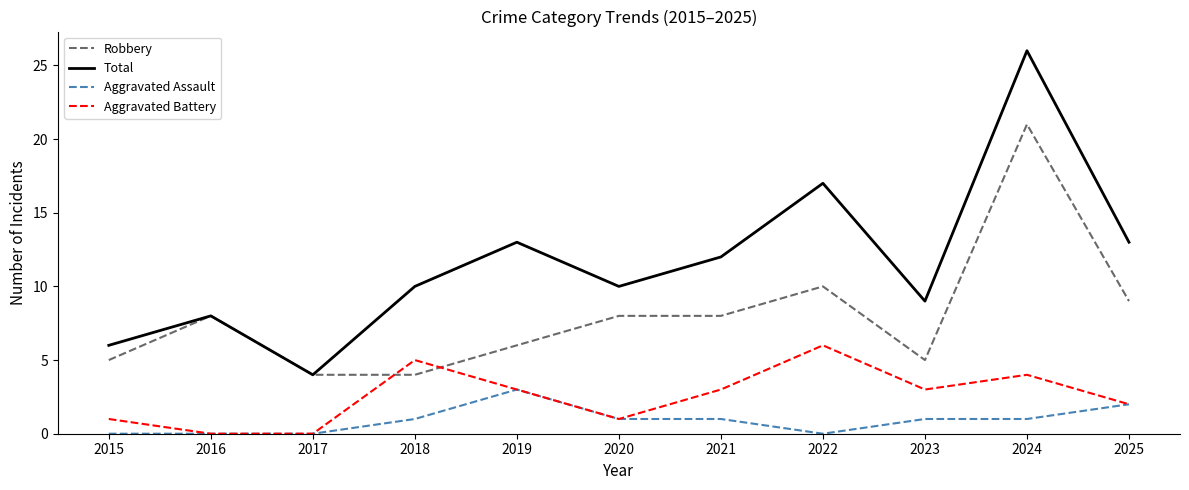

Which category has the lowest value in the Total series?

2017